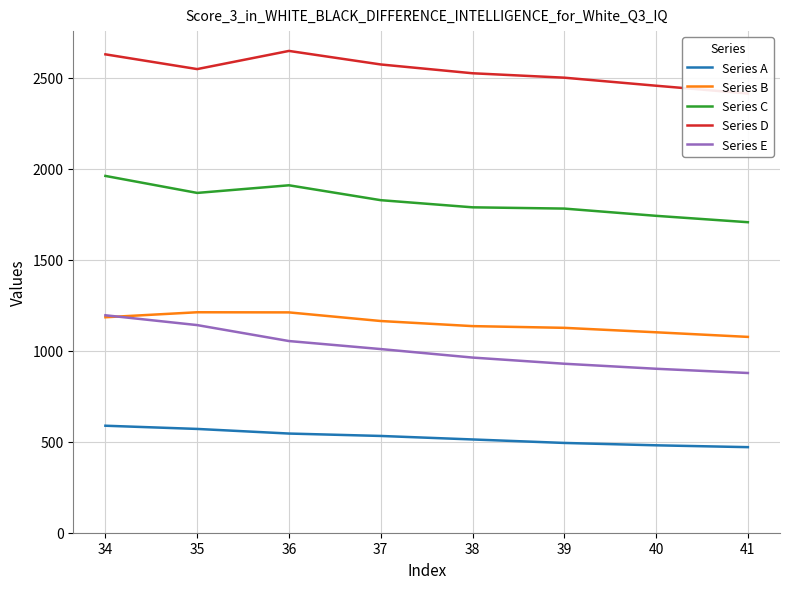

At which label does Series B first exceed 1163?

34